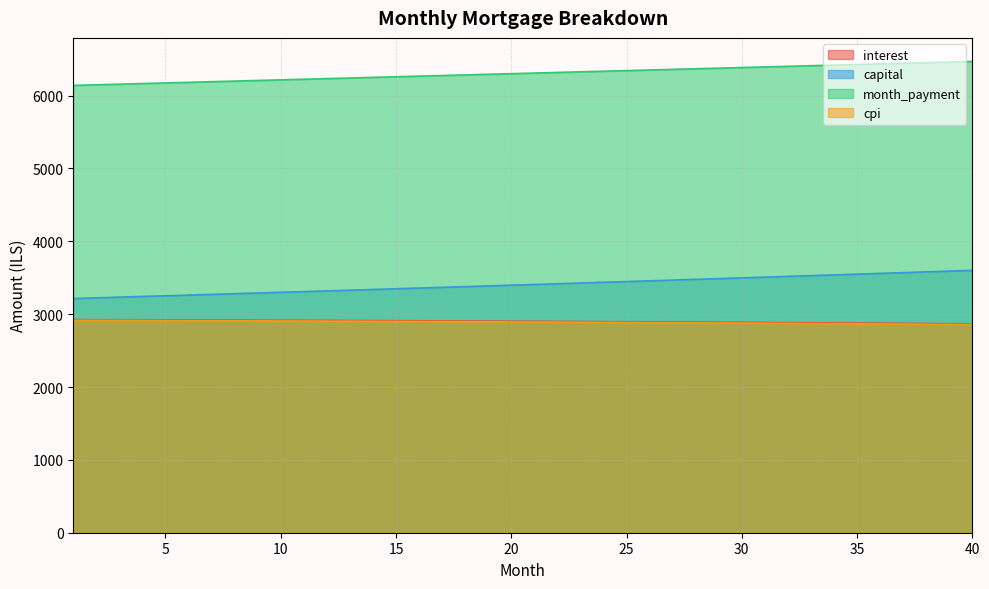

Reading left to right, what are all the values shown in this chart?

interest: 1=2925.2	2=2924.3	3=2923.4	4=2922.5	5=2921.5	6=2920.5	7=2919.5	8=2918.4	9=2917.4	10=2916.2	11=2915.1	12=2913.9	13=2912.7	14=2911.5	15=2910.2	16=2908.9	17=2907.5	18=2906.2	19=2904.8	20=2903.3	21=2901.9	22=2900.4	23=2898.8	24=2897.2	25=2895.7	26=2894.0	27=2892.3	28=2890.6	29=2888.9	30=2887.1	31=2885.3	32=2883.5	33=2881.6	34=2879.7	35=2877.7	36=2875.7	37=2873.7	38=2871.6	39=2869.5	40=2867.4
capital: 1=3214.5	2=3223.8	3=3233.2	4=3242.7	5=3252.1	6=3261.6	7=3271.1	8=3280.7	9=3290.2	10=3299.8	11=3309.5	12=3319.1	13=3328.8	14=3338.5	15=3348.2	16=3358.0	17=3367.8	18=3377.6	19=3387.5	20=3397.4	21=3407.3	22=3417.2	23=3427.2	24=3437.2	25=3447.2	26=3457.3	27=3467.3	28=3477.4	29=3487.6	30=3497.8	31=3508.0	32=3518.2	33=3528.5	34=3538.8	35=3549.1	36=3559.4	37=3569.8	38=3580.2	39=3590.7	40=3601.1
month_payment: 1=6139.6	2=6148.1	3=6156.7	4=6165.2	5=6173.6	6=6182.1	7=6190.6	8=6199.1	9=6207.6	10=6216.1	11=6224.6	12=6233.0	13=6241.5	14=6250.0	15=6258.4	16=6266.9	17=6275.4	18=6283.8	19=6292.3	20=6300.7	21=6309.1	22=6317.6	23=6326.0	24=6334.4	25=6342.9	26=6351.3	27=6359.7	28=6368.1	29=6376.5	30=6384.9	31=6393.3	32=6401.7	33=6410.0	34=6418.4	35=6426.8	36=6435.1	37=6443.5	38=6451.9	39=6460.2	40=6468.5
cpi: 1=2915.8	2=2914.9	3=2914.0	4=2913.0	5=2912.0	6=2911.0	7=2909.9	8=2908.9	9=2907.8	10=2906.6	11=2905.4	12=2904.2	13=2903.0	14=2901.7	15=2900.4	16=2899.1	17=2897.7	18=2896.3	19=2894.9	20=2893.4	21=2891.9	22=2890.4	23=2888.8	24=2887.2	25=2885.6	26=2883.9	27=2882.2	28=2880.5	29=2878.7	30=2876.9	31=2875.1	32=2873.2	33=2871.3	34=2869.3	35=2867.4	36=2865.3	37=2863.3	38=2861.2	39=2859.1	40=2856.9